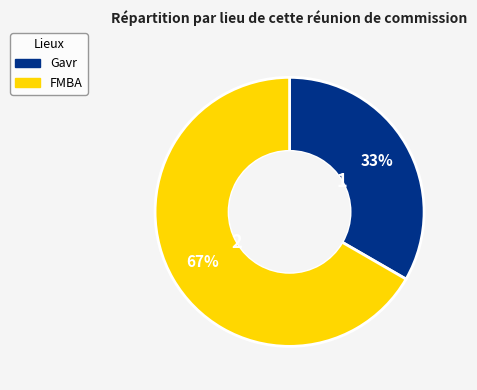

Approximately how many times larger is the value at FMBA compared to Gavr?

2.0